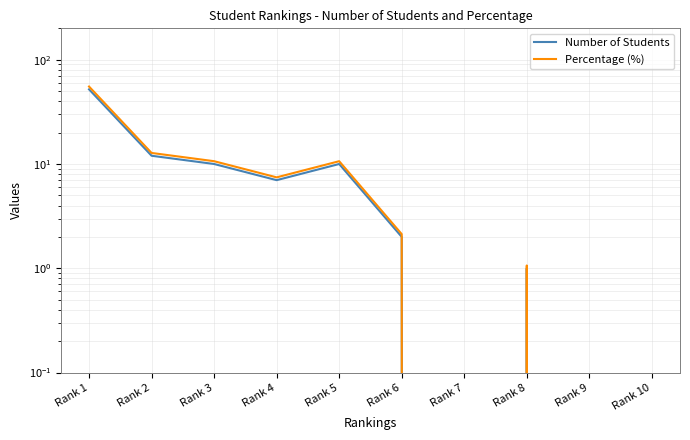

Does the chart have visible grid lines?

Yes